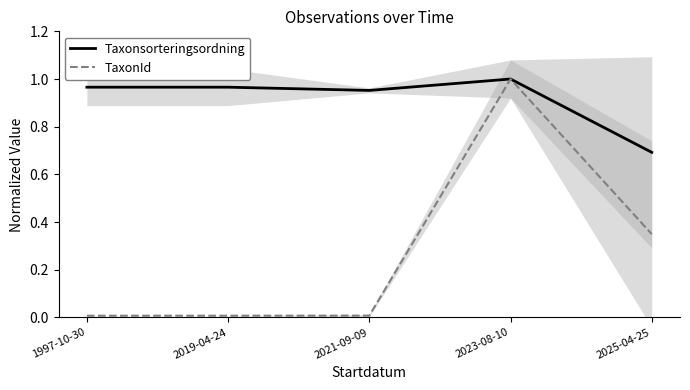

Is the value of Taxonsorteringsordning at 2025-04-25 greater than the value of TaxonId at 2021-09-09?

Yes